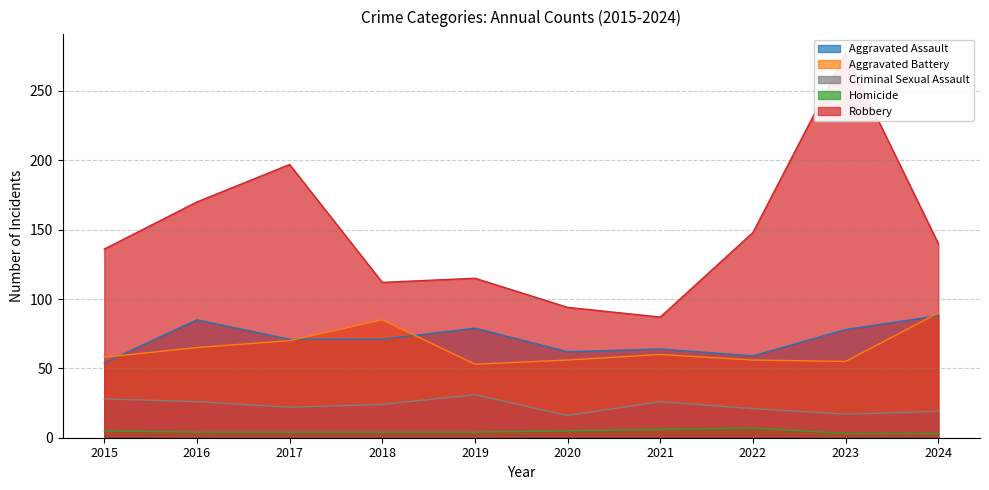

Is it true that Aggravated Battery equals 70 at 2017?

True